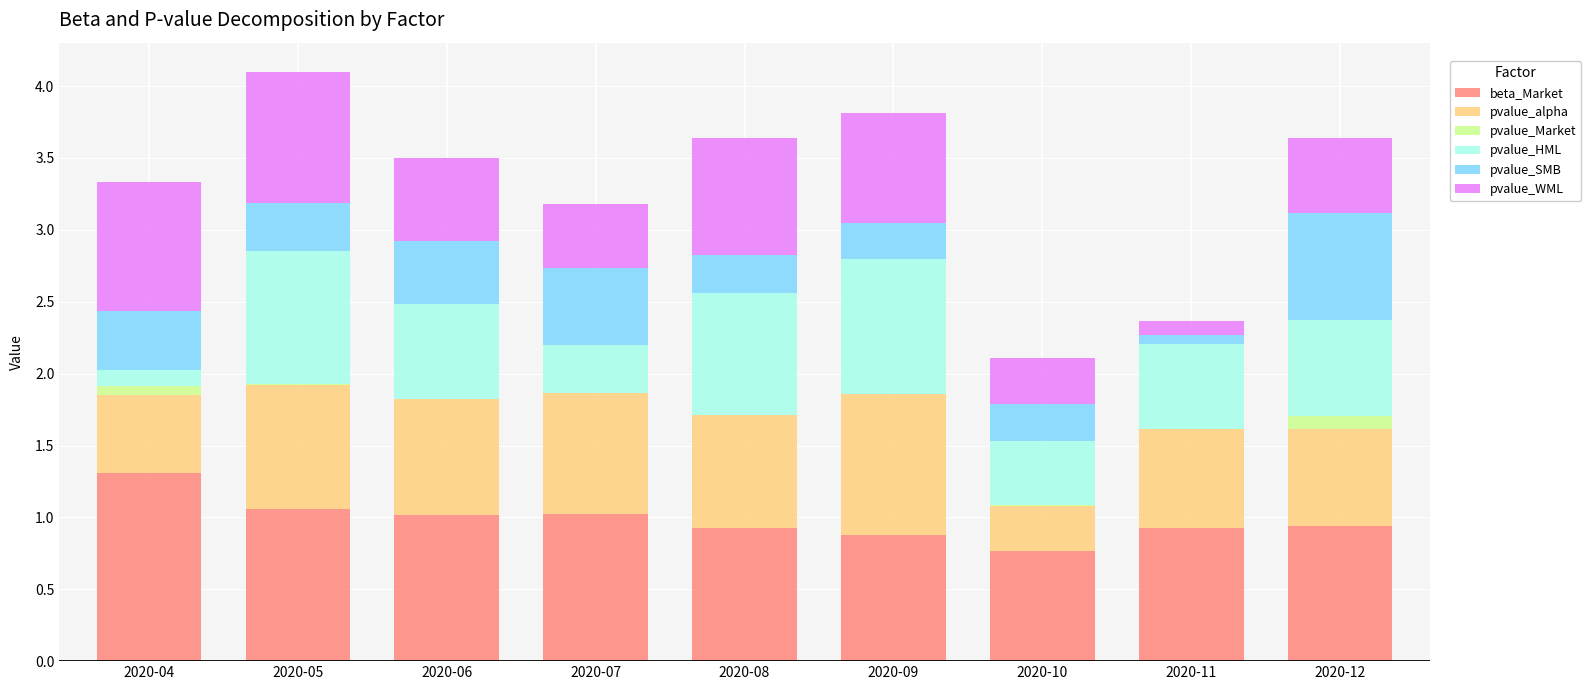

Which category has the highest value in the beta_Market series?

2020-04